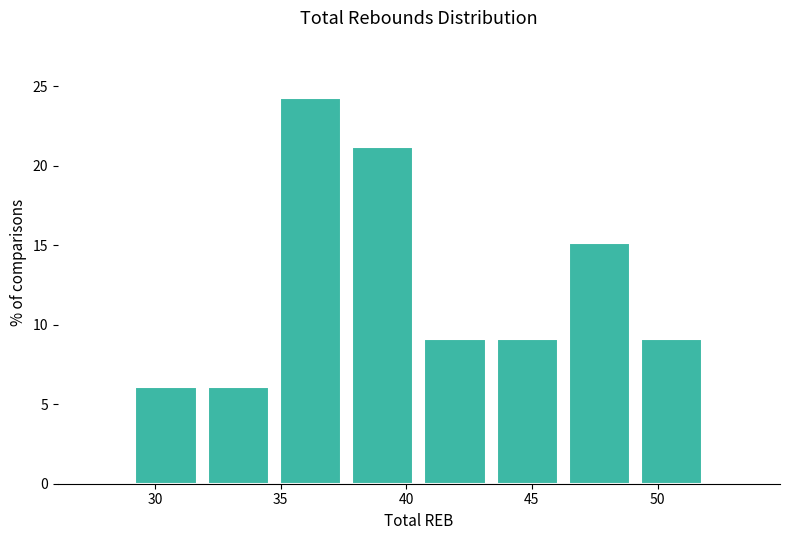

Reading left to right, transcribe this chart: for each bar, give the range it covers on the x-axis and its height. Neither the bar edges nor the heights are printed on the chart, so give them approximately, as read against the axes.

29.0 to 32.0: 6
32.0 to 35.0: 6
35.0 to 37.5: 24
37.5 to 40.5: 21
40.5 to 43.5: 9
43.5 to 46.5: 9
46.5 to 49.0: 15
49.0 to 52.0: 9